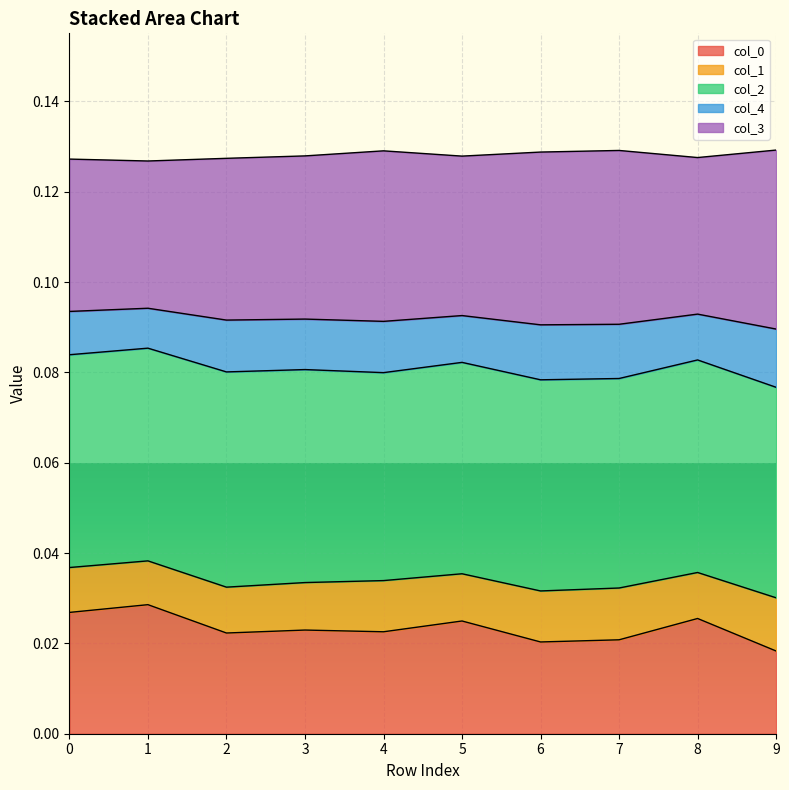

Does the chart display data point markers on the line(s)?

No